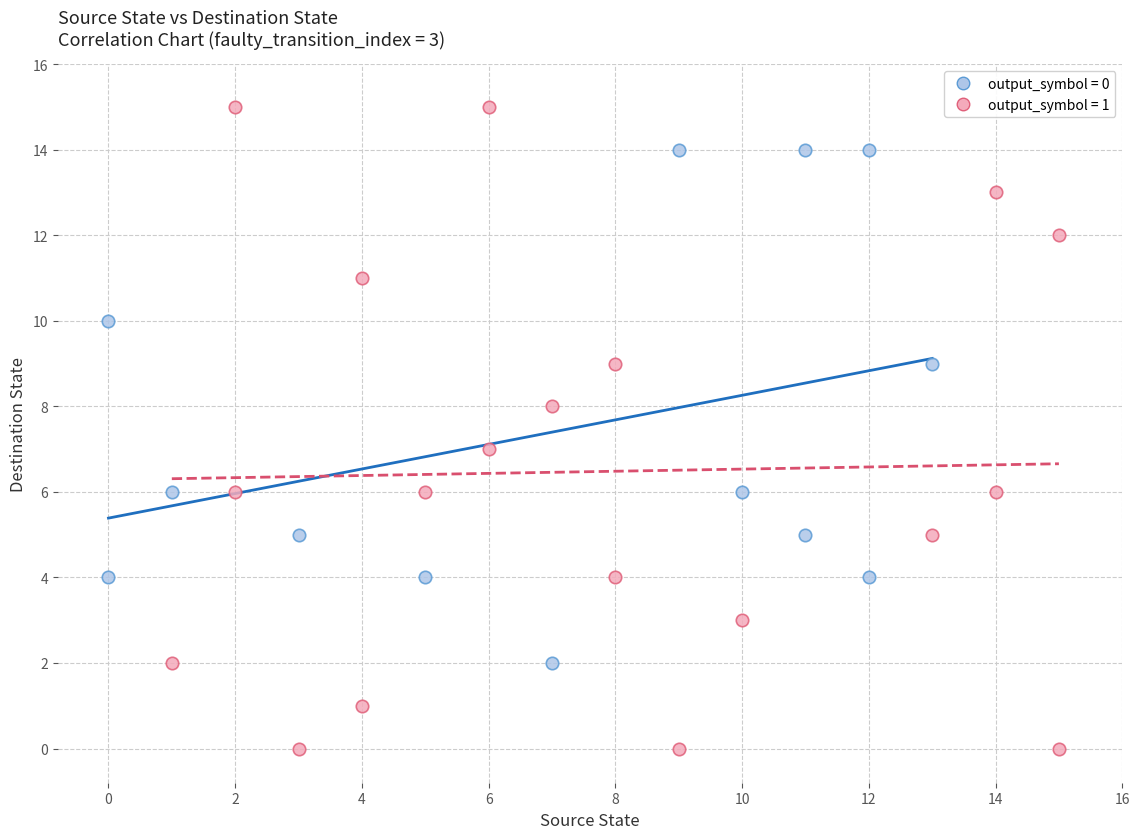

Which series contains the lowest Y value?

output_symbol = 1